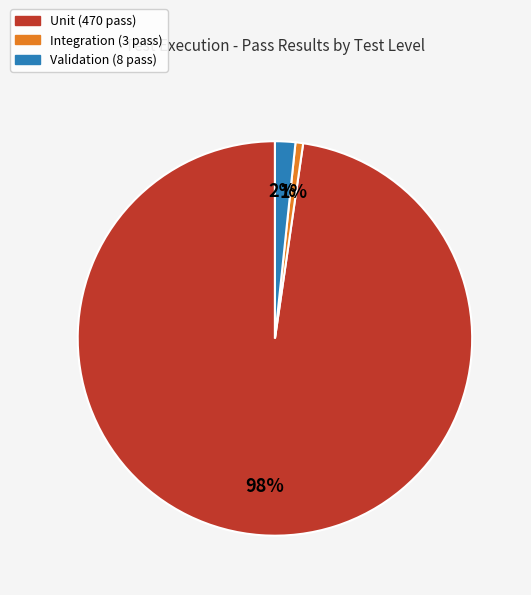

Is Unit the majority of the pie?

Yes